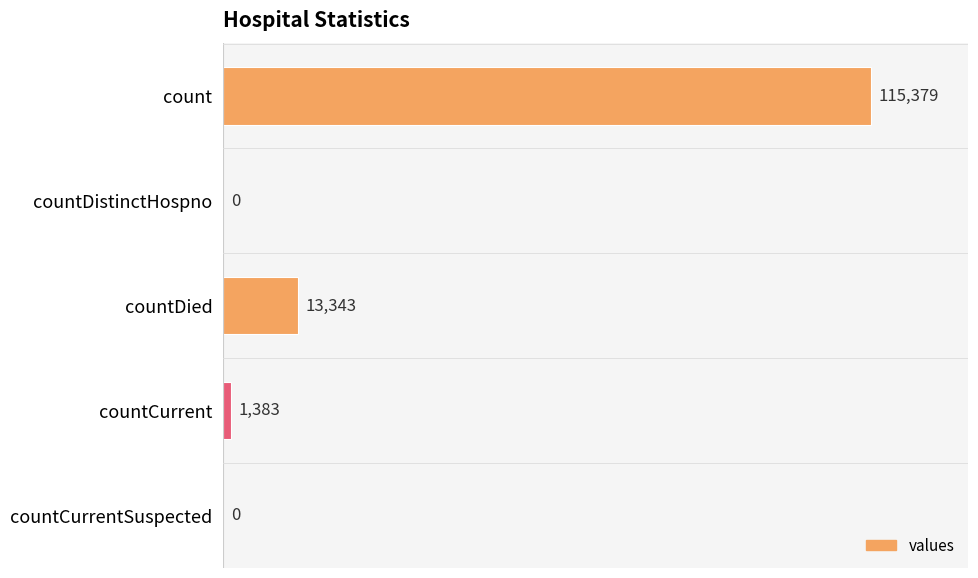

What is the maximum value shown in the chart?

115379